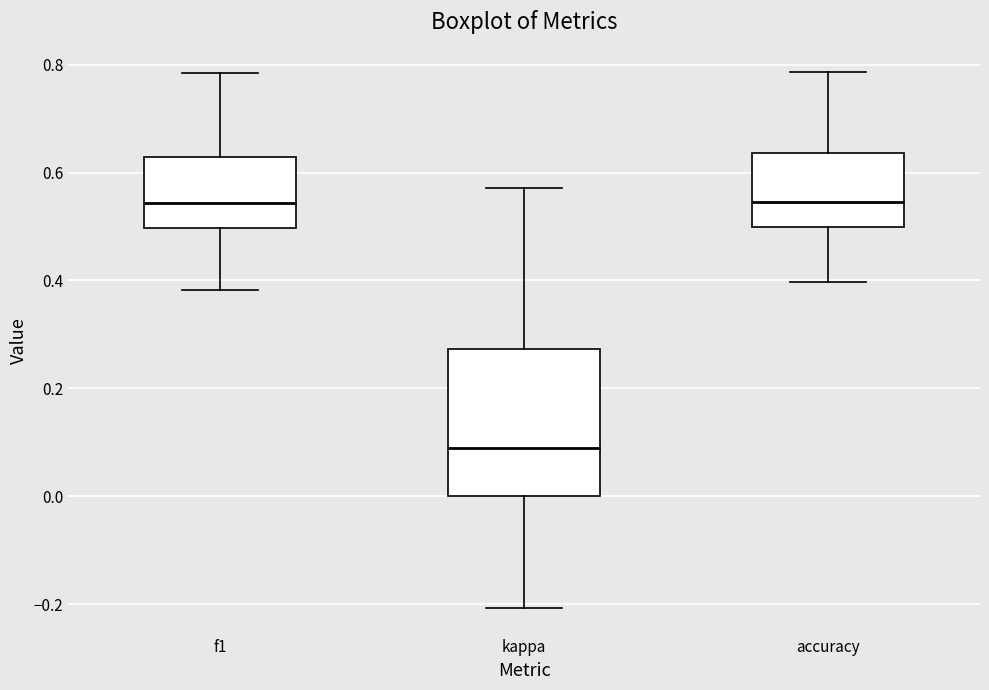

Which box's median line is the lowest?

kappa